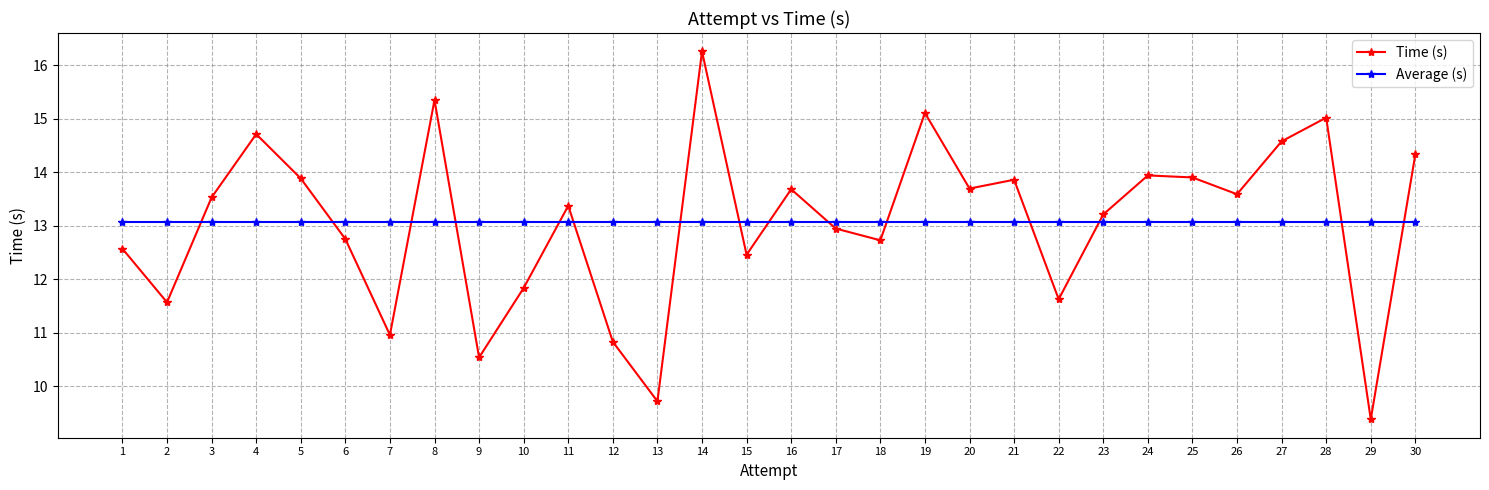

Which series ends up on top after the final intersection of Average (s) and Time (s)?

Time (s)